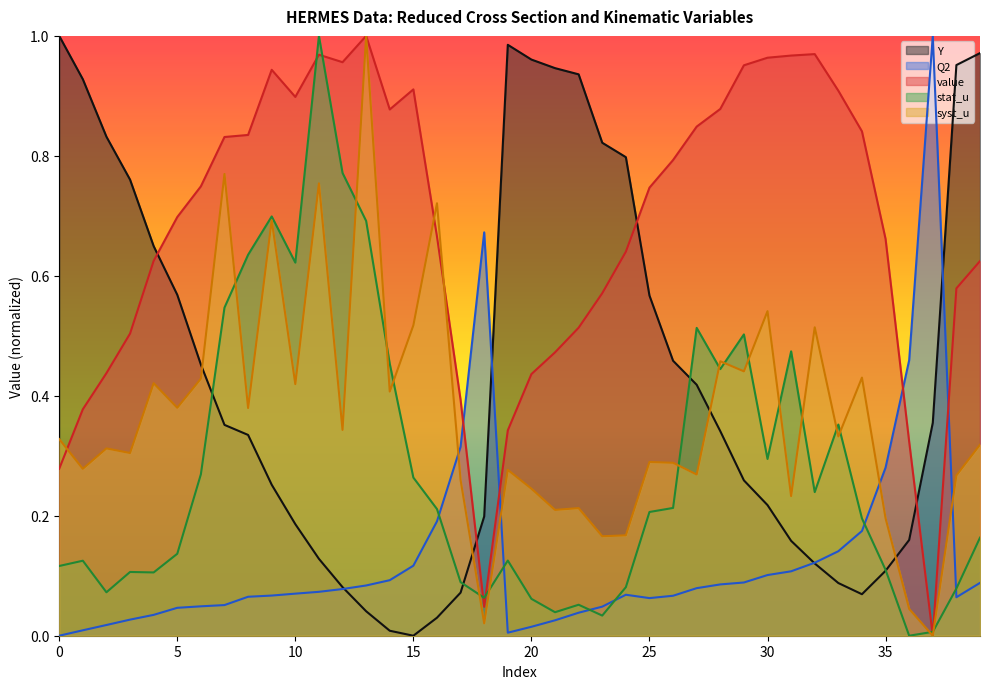

How many data points in stat_u are above 0?

39